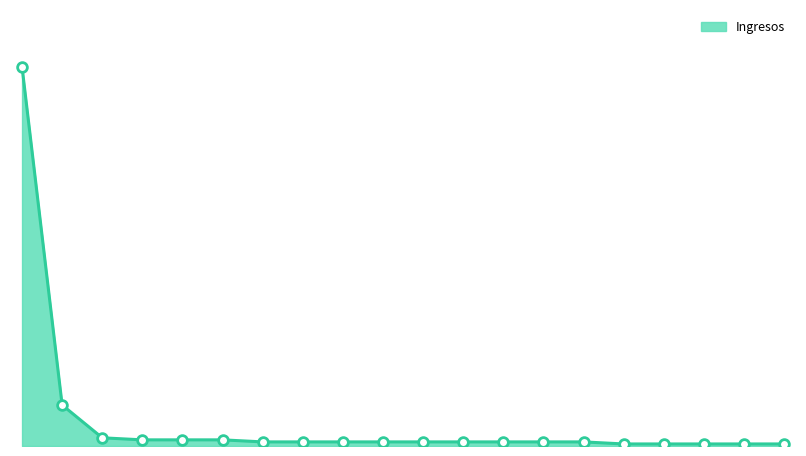

Does the chart display data point markers on the line(s)?

No